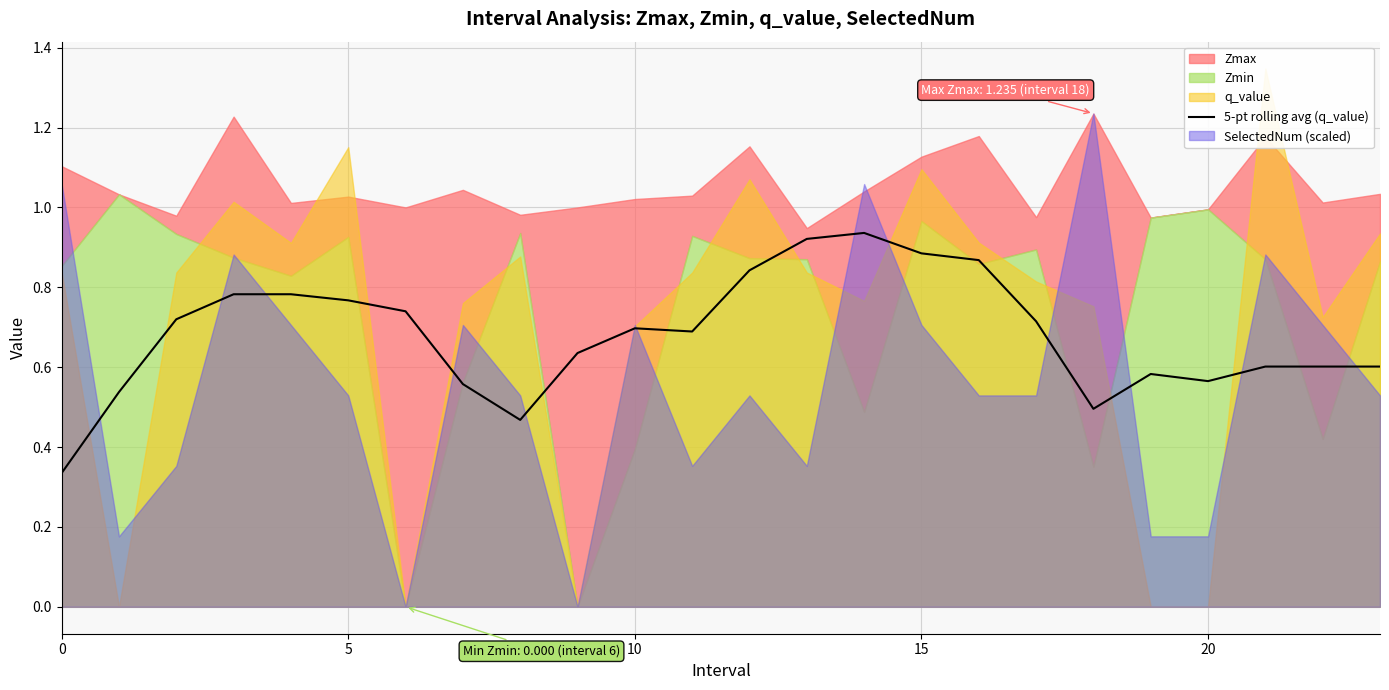

What is the average value?

0.7